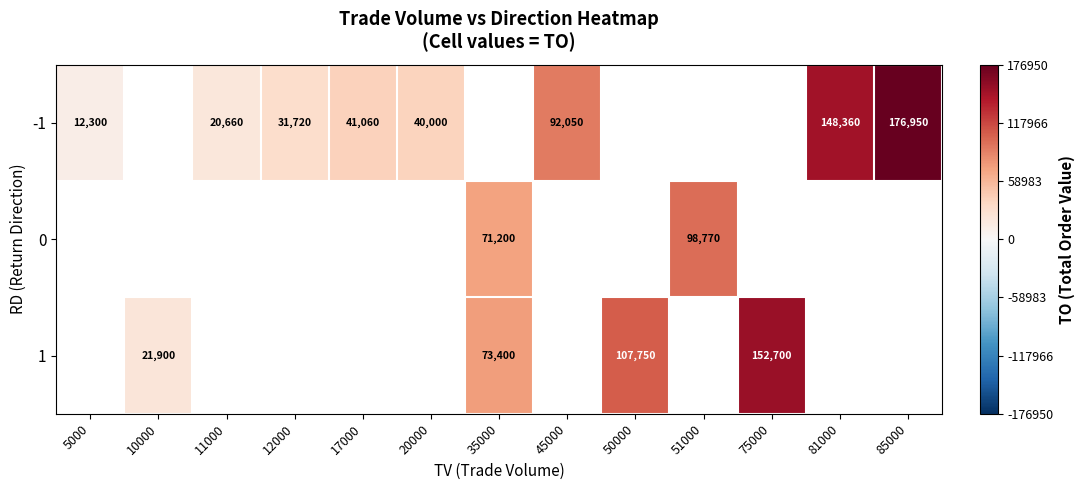

True or false: -1 has a value of 21363 at 17000.

False